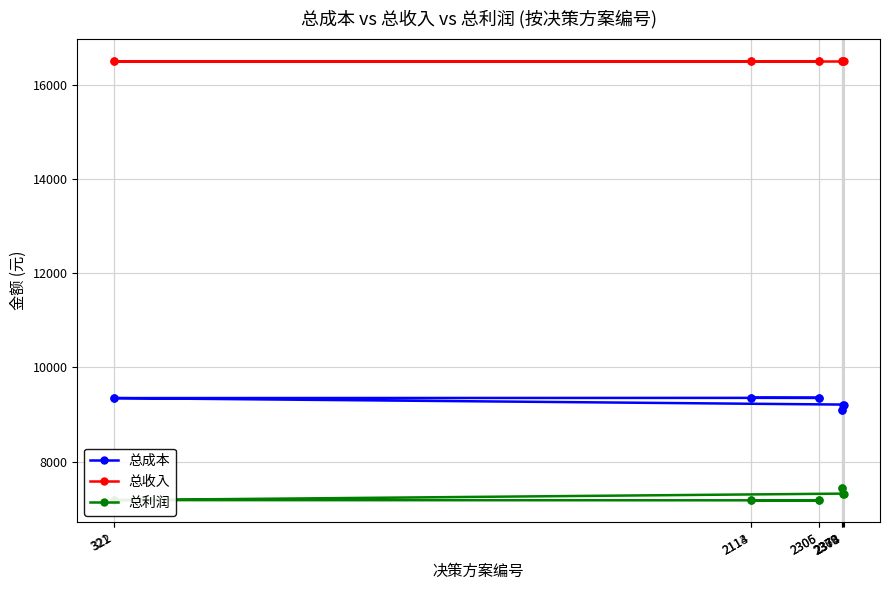

Rank the series by their average value, from highest to lowest.

总收入, 总成本, 总利润